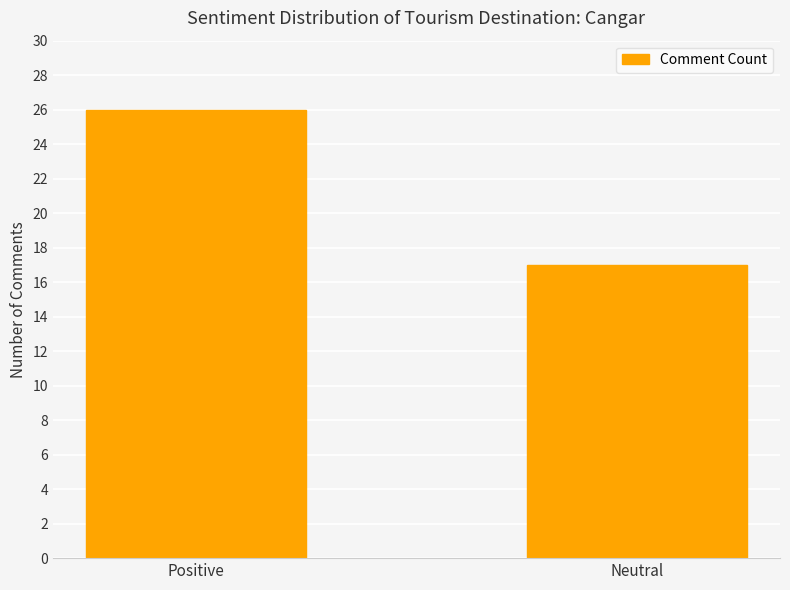

What is the value of the 2nd bar from the left?

17